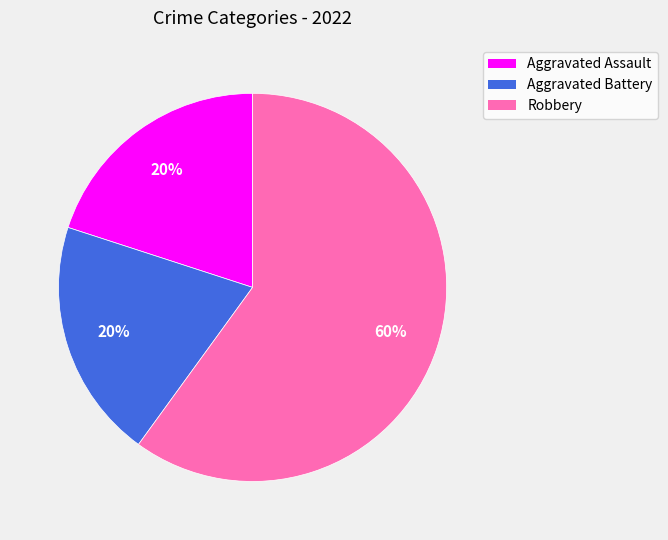

What is the largest slice in the pie chart?

Robbery